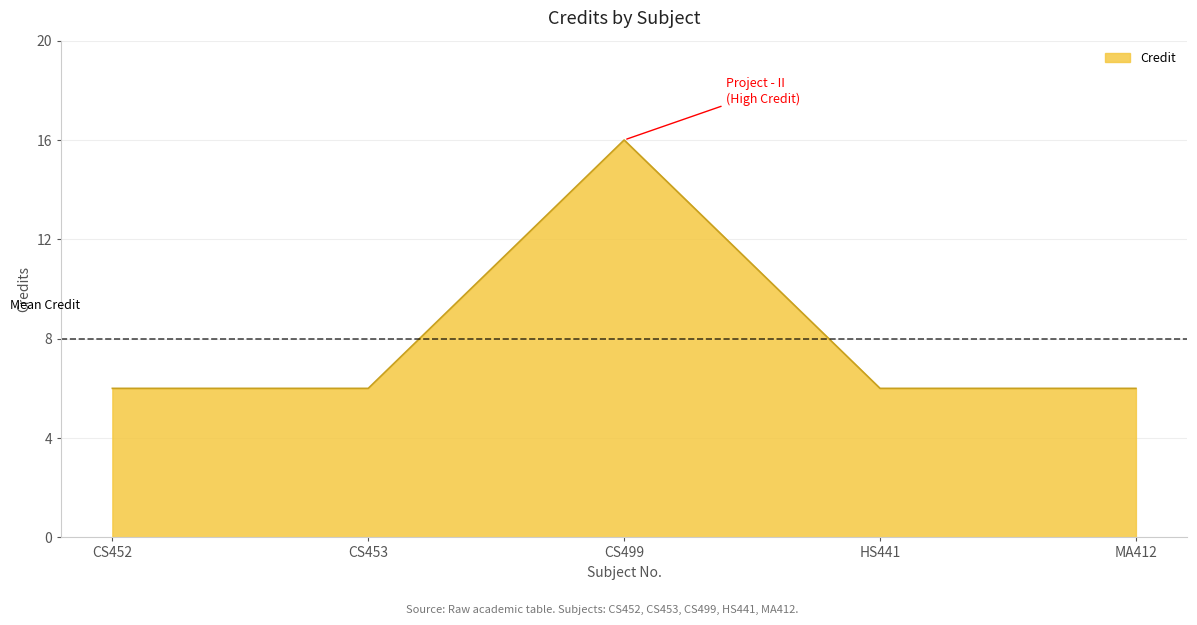

What is the maximum value shown in the chart?

16